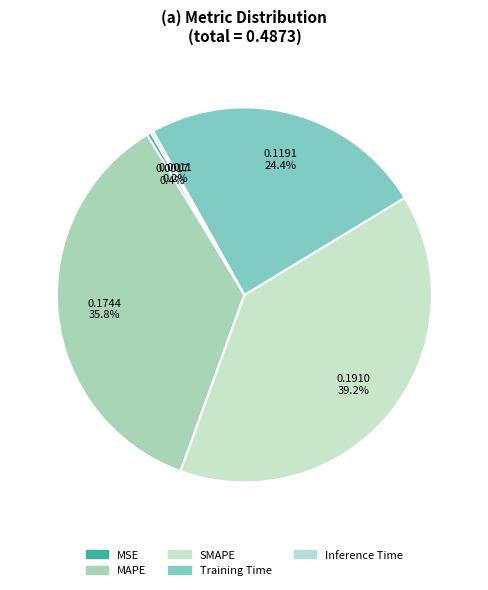

Count the number of slices in the pie.

5